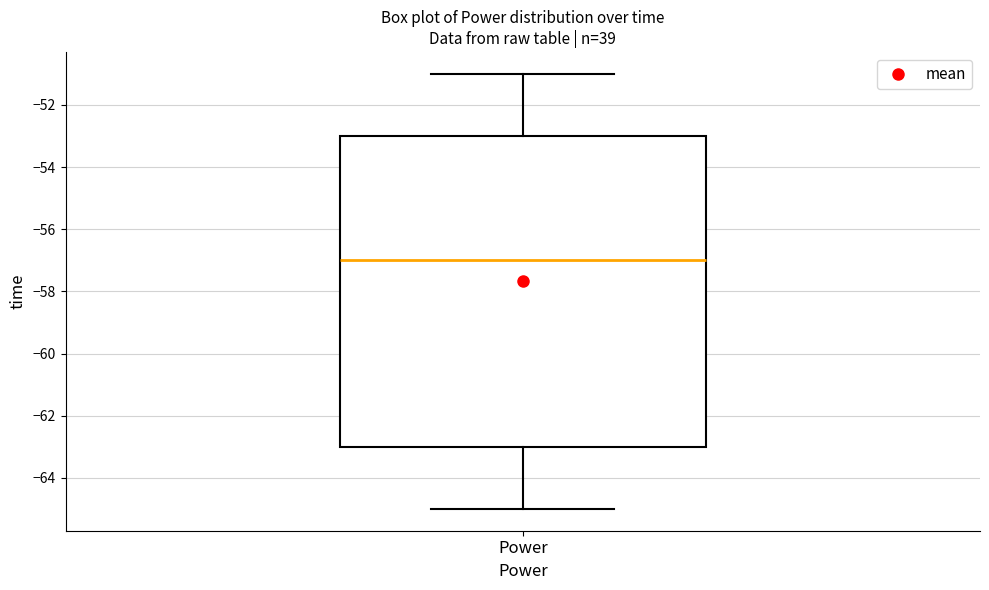

Transcribe this box plot: give where the median line is, the range the box spans, and where the two whiskers end, as read against the y-axis. The values are not printed on the chart, so give them approximately, as read against the axis.

median -57, box -63 to -53, whiskers -65 to -51